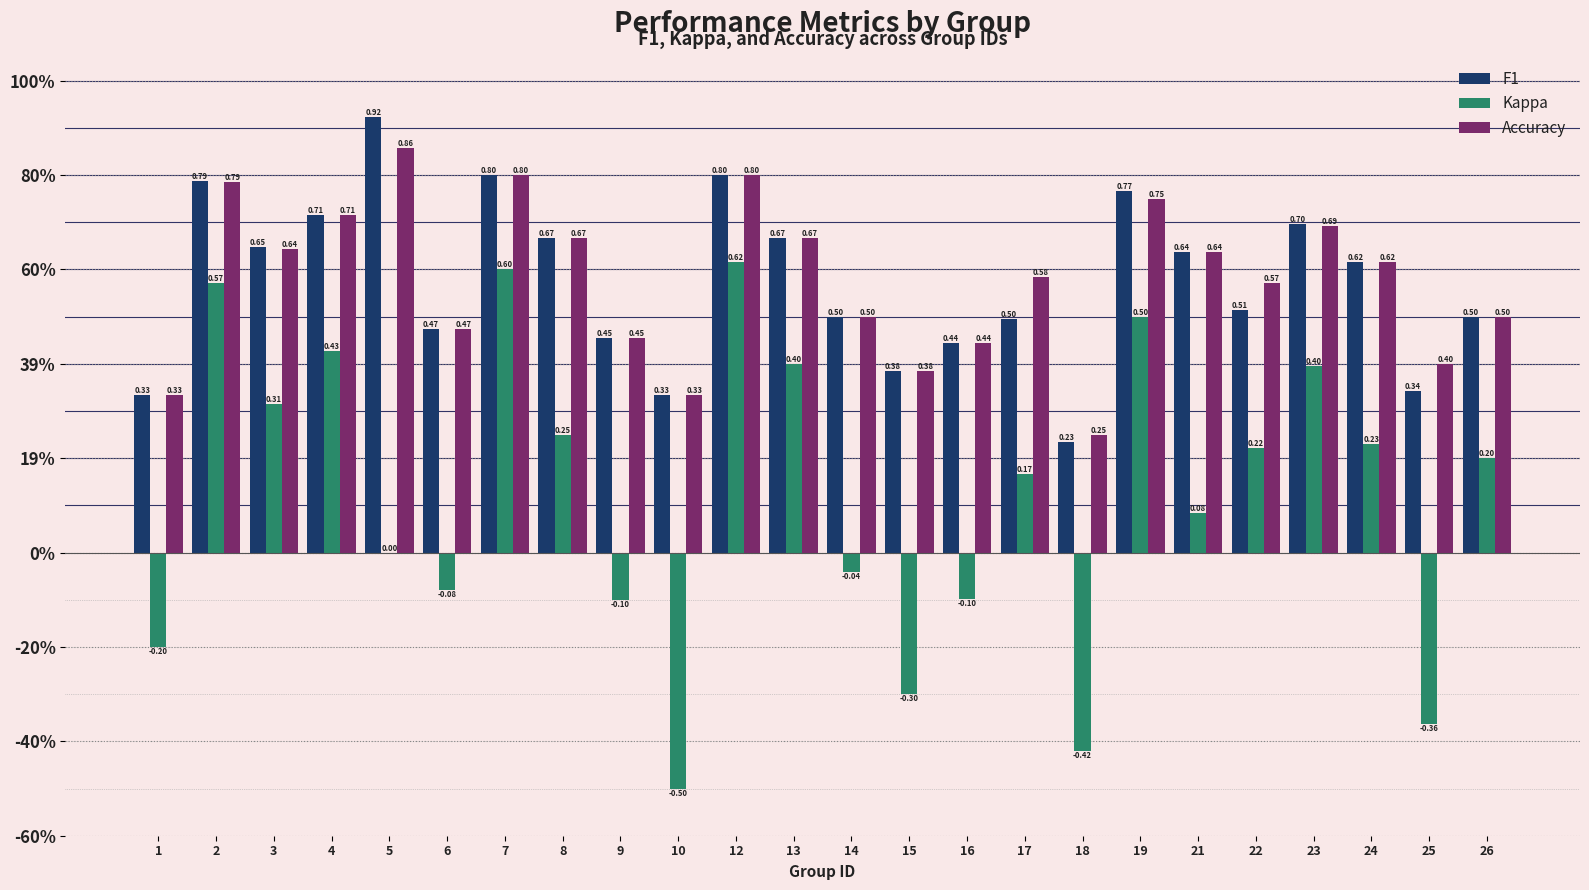

How many F1 values are between 0 and 1?

24